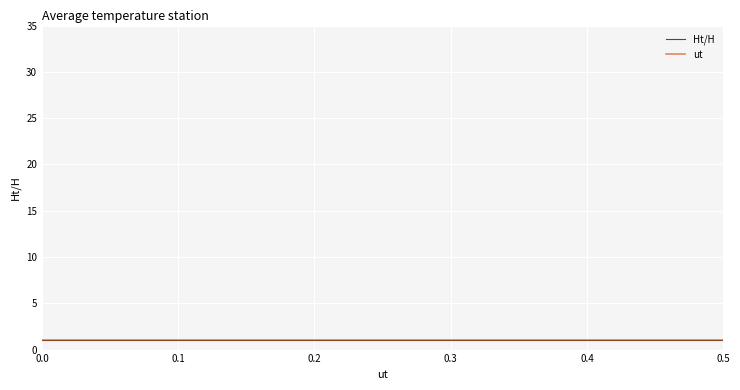

The chart shows a value of 0.2 at 1. True or false?

True